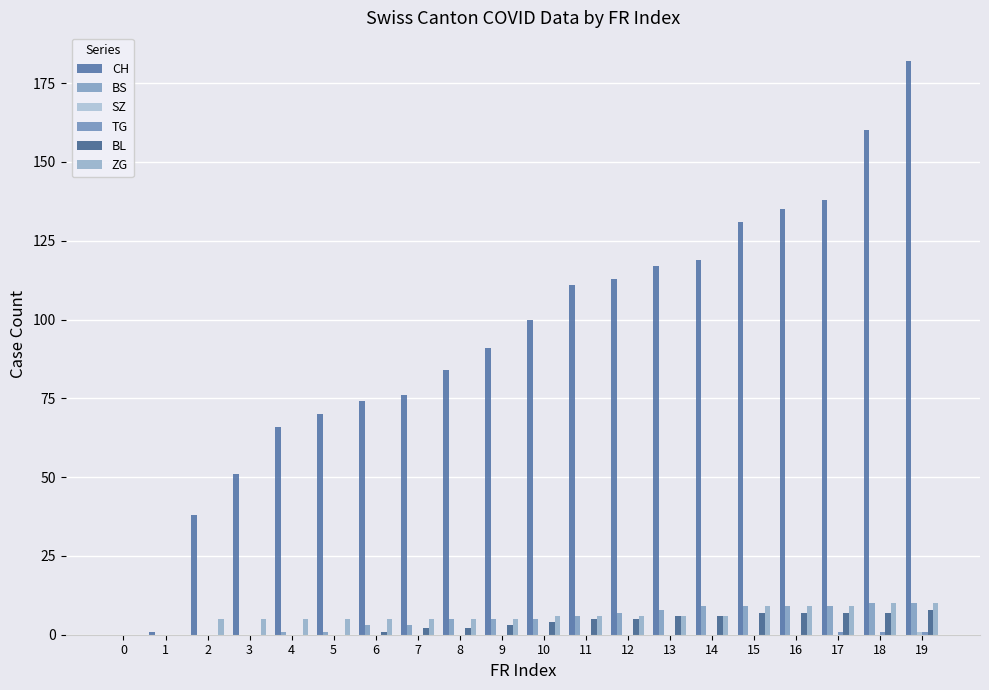

How many groups of bars are there?

20